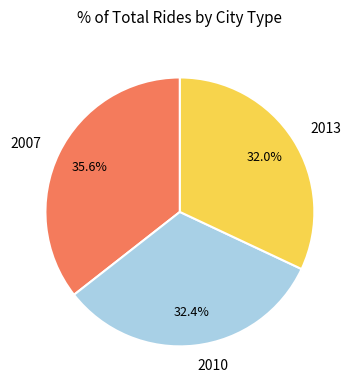

Which slice is the largest?

2007